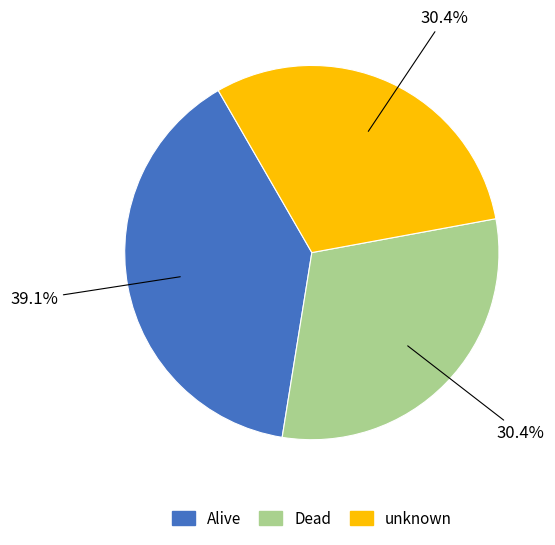

How many segments does this pie chart have?

3